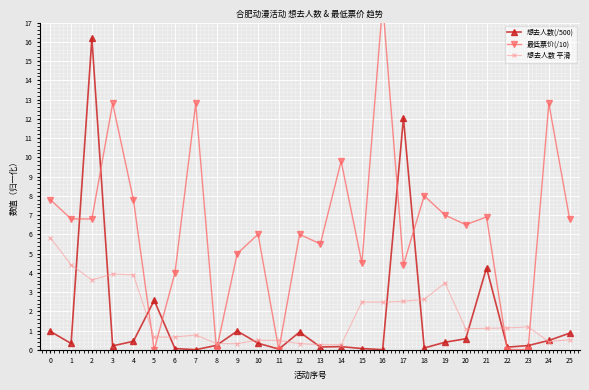

True or false: 想去人数 平滑 has a value of 4.4 at 1.

True